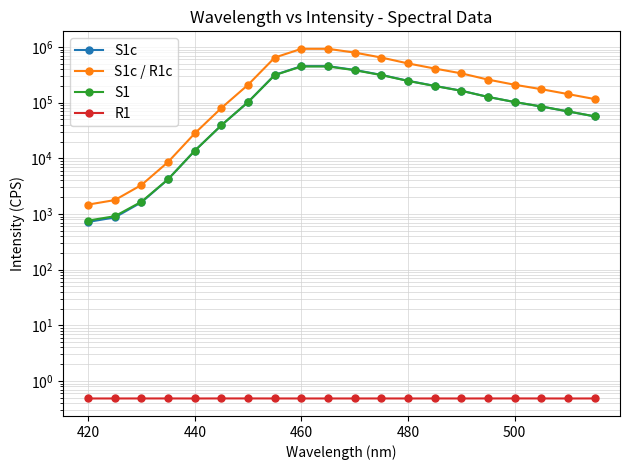

How many values in the S1c series are below 102503?

9